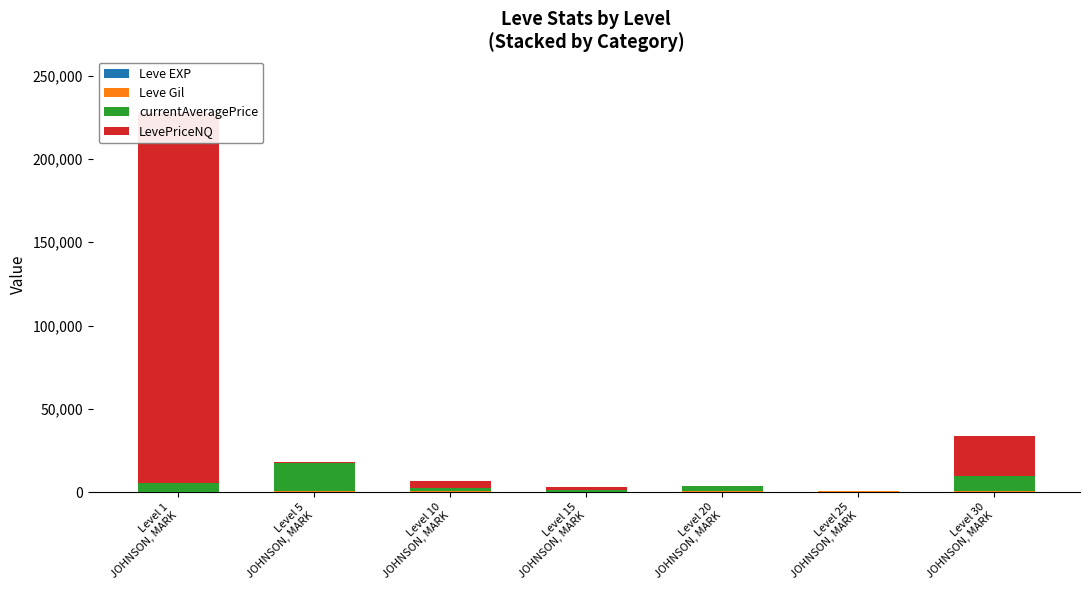

Are the bars horizontal?

No